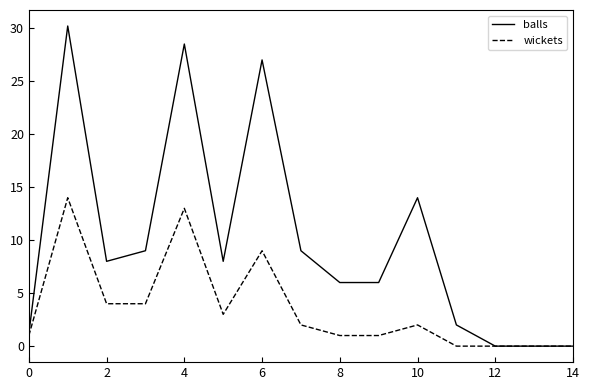

Does the chart have visible grid lines?

No